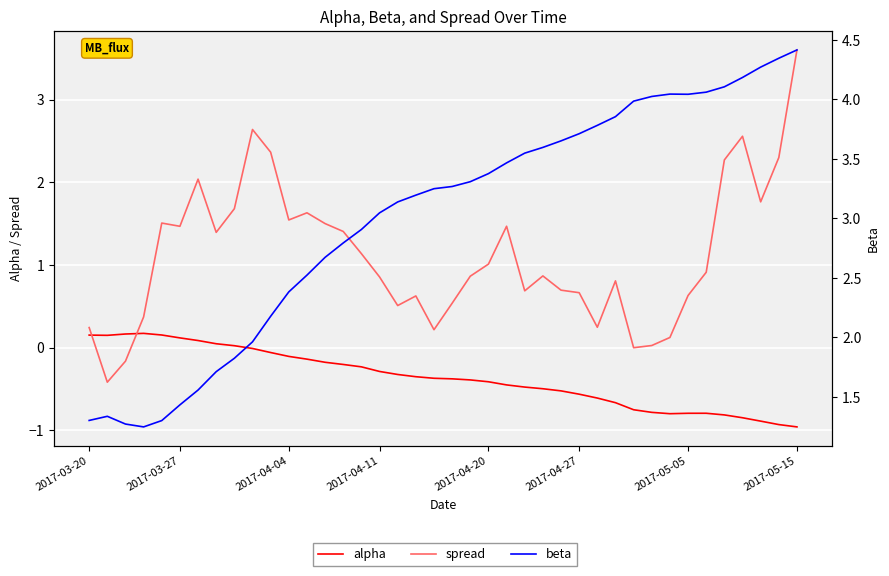

The value of beta at 2017-04-11 is 0.8. True or false?

False